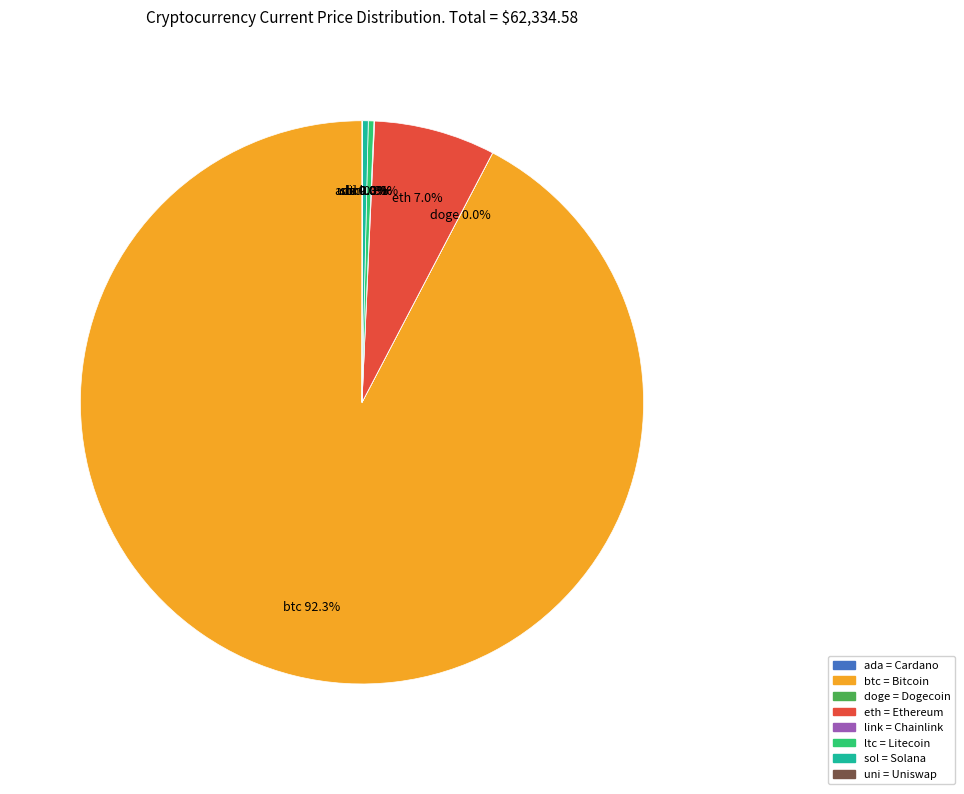

Does btc = Bitcoin account for over 50% of the chart?

Yes